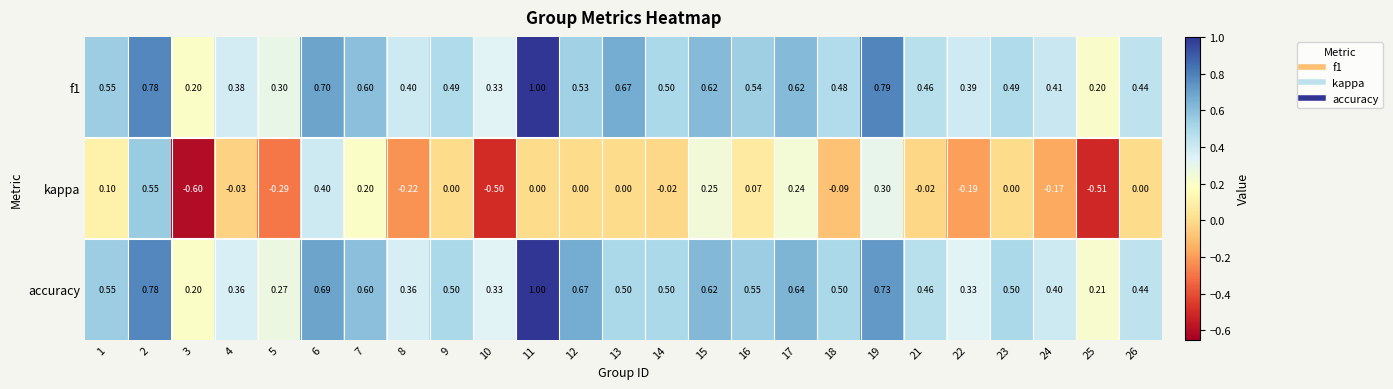

Which series changed the most between 4 and 21?

accuracy